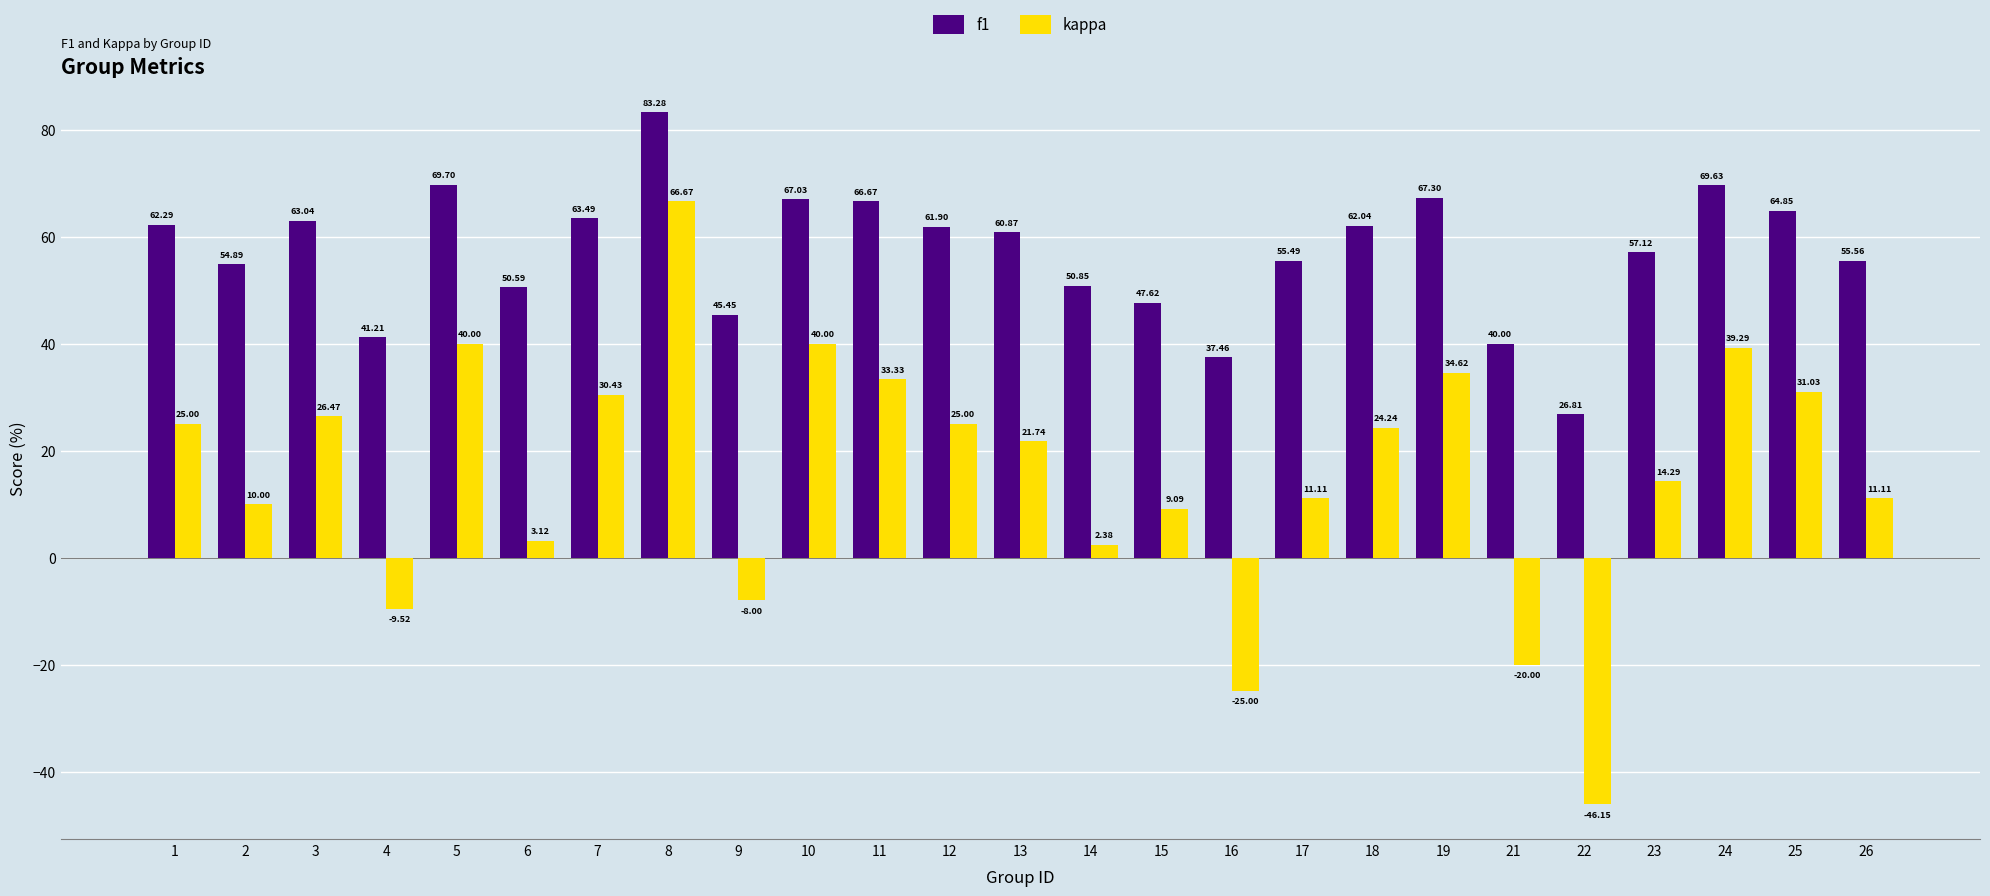

Which series has the largest total across all categories?

f1